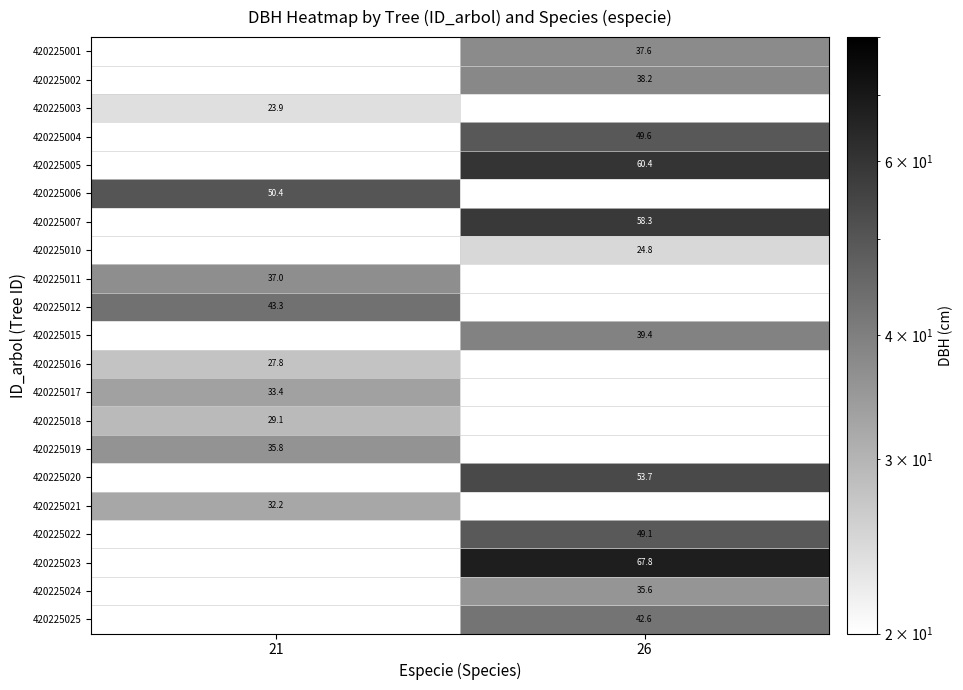

The value of 420225012 at 21 is 43.3. True or false?

True